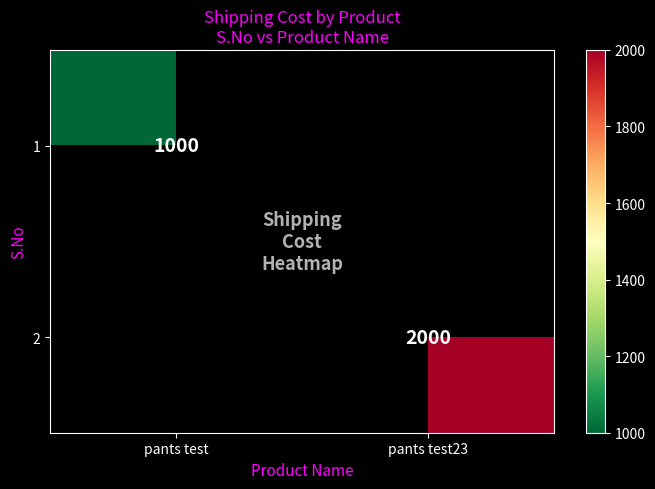

What is the smallest value displayed?

1000.0